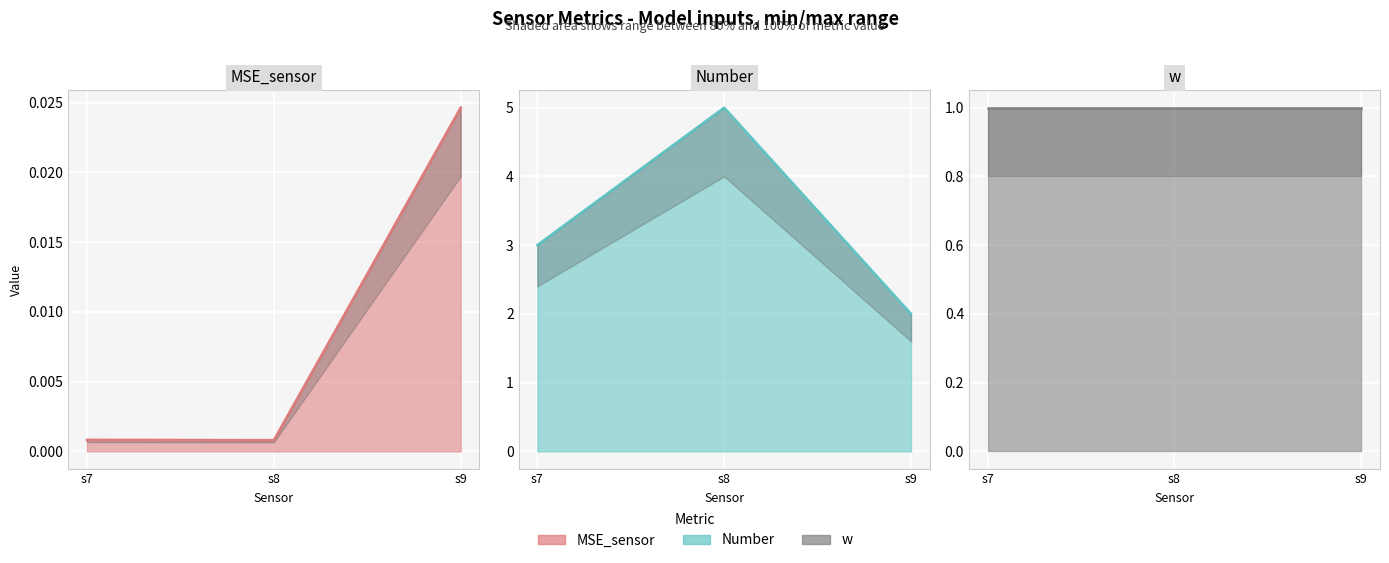

At which category is the sum across all series the highest?

s8